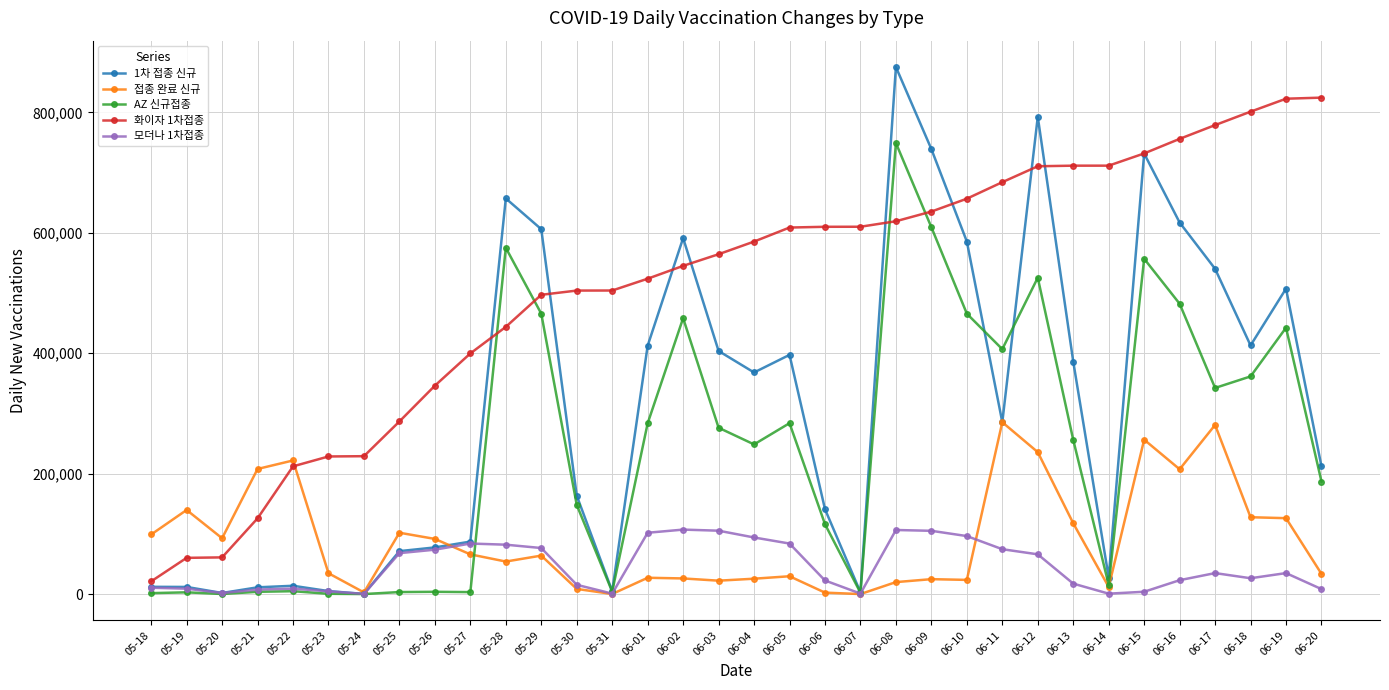

Which label corresponds to the largest value in the chart?

06-08